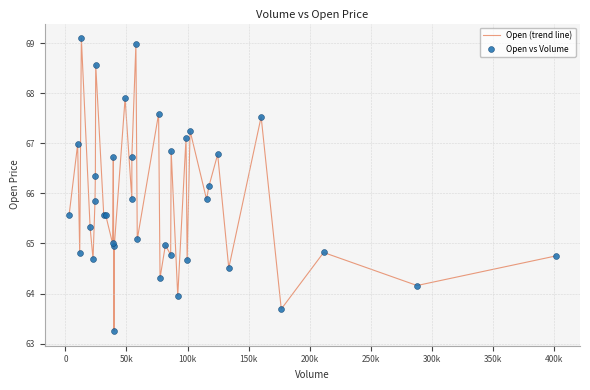

What is the difference between the maximum and minimum values?

5.8